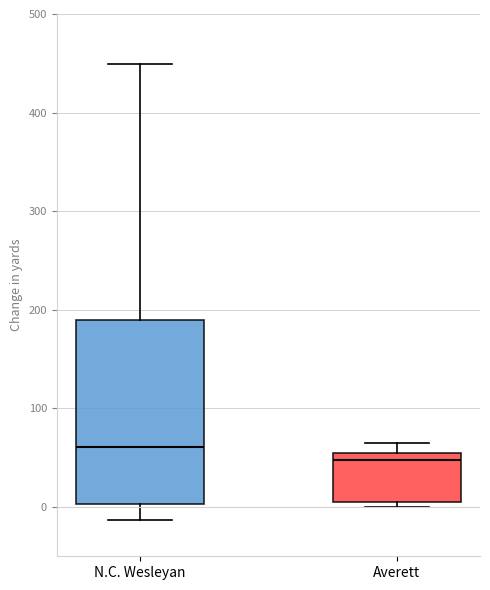

Which box has the lowest median line?

Averett